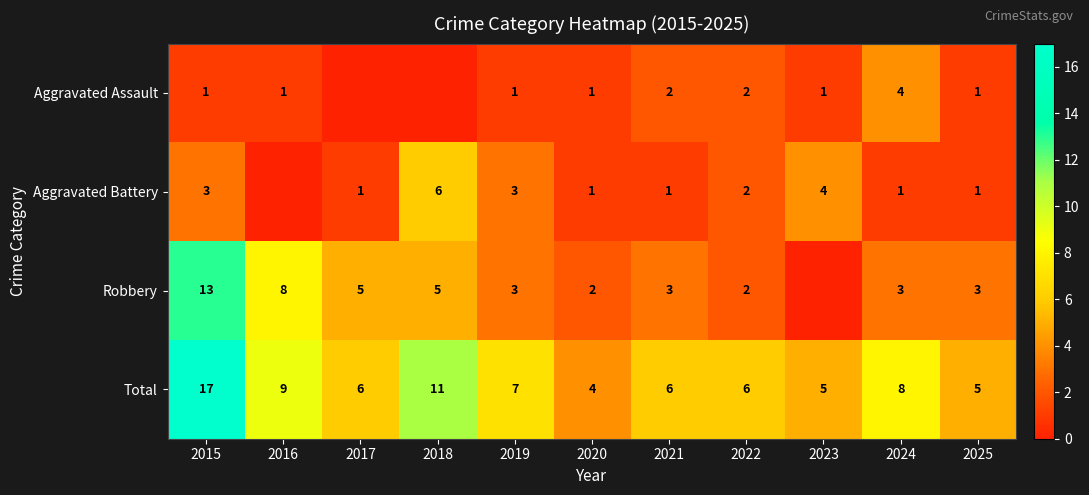

How many data points does each series have?

11